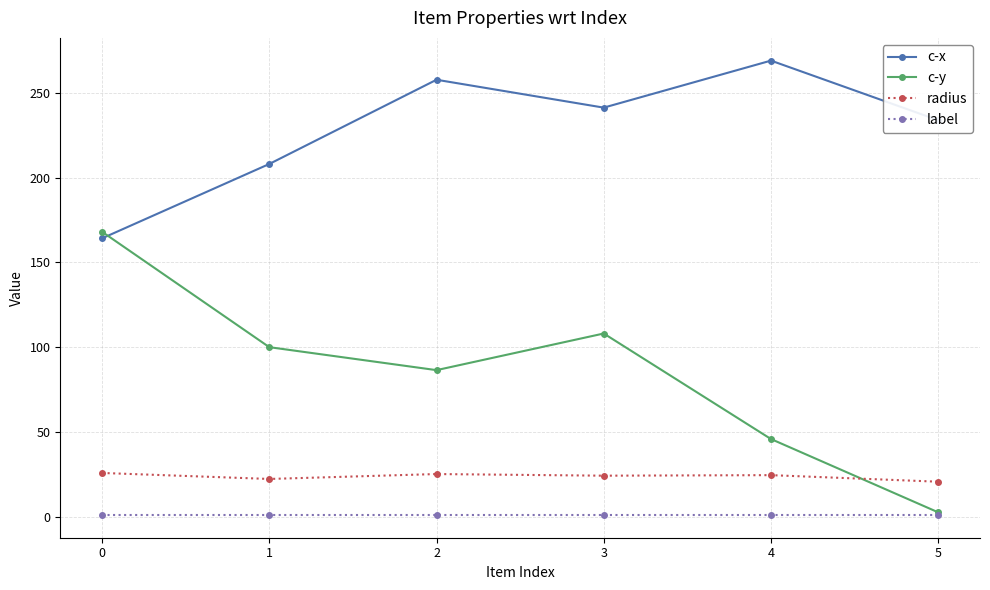

What are all the series names shown in the legend?

c-x, c-y, radius, label